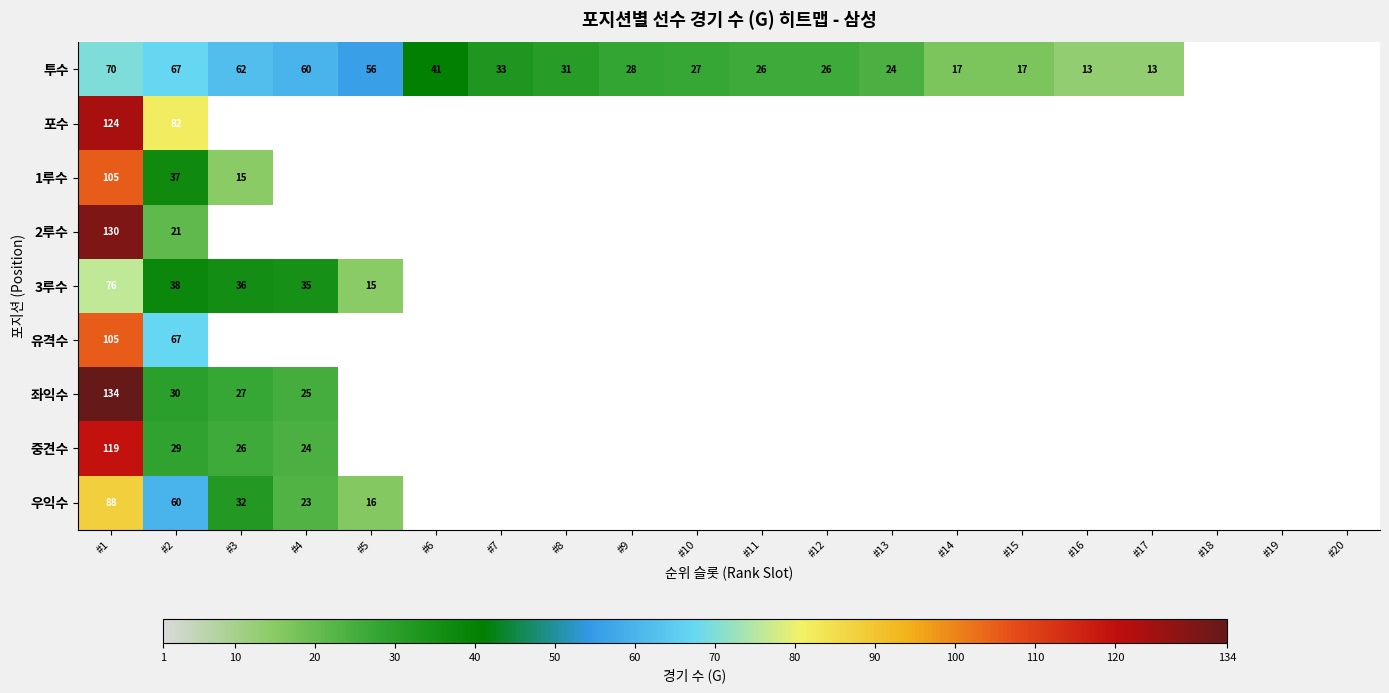

What is the spread (max minus min) of values at #1?

64